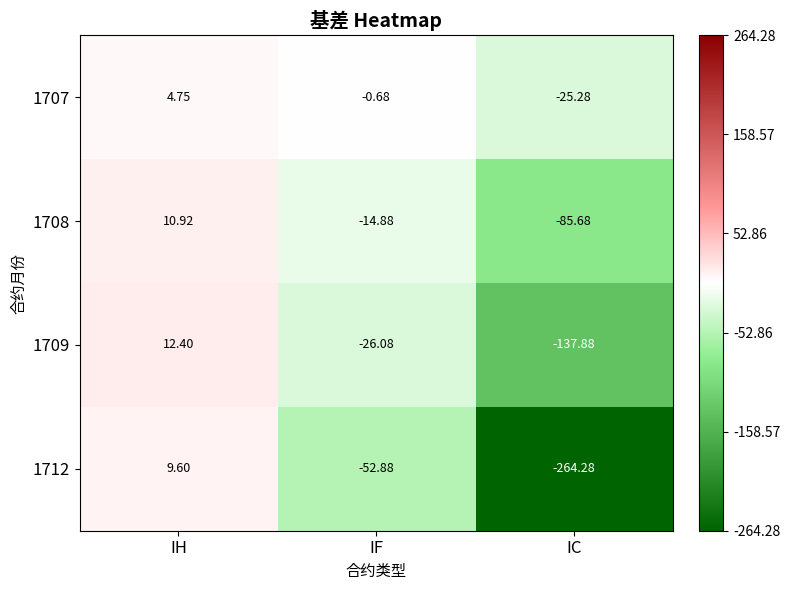

Rank the series by their average value, from lowest to highest.

1712, 1709, 1708, 1707